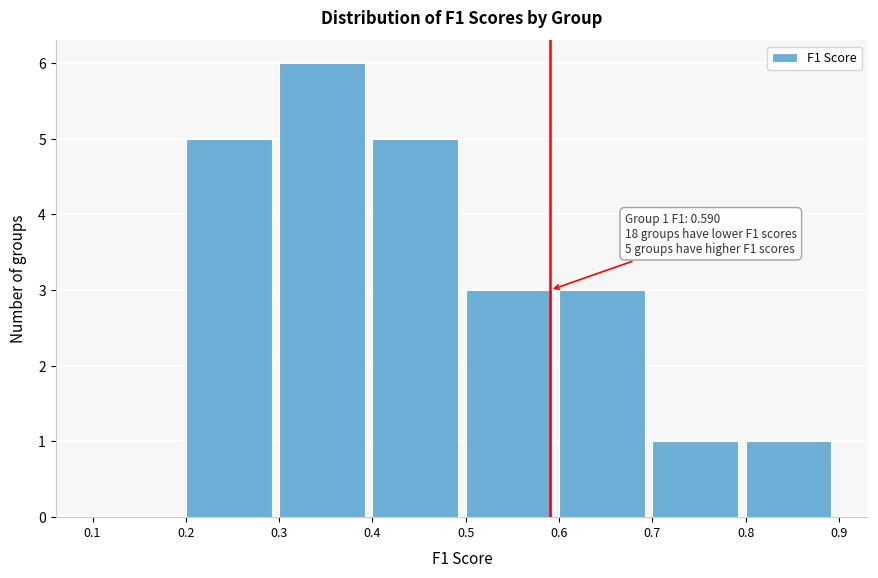

Which range on the x-axis has the tallest bar?

0.3 to 0.4